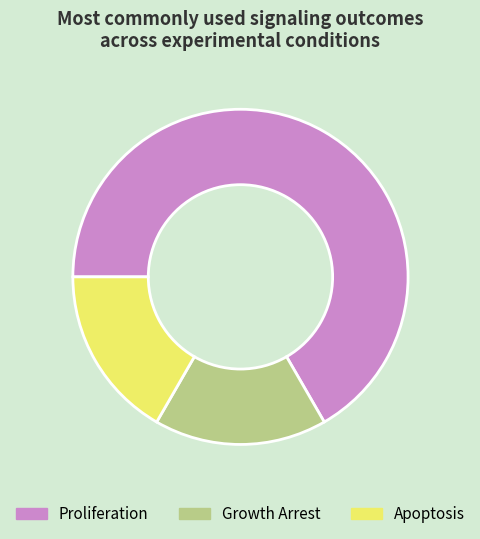

Which slice represents more than half of the pie?

Proliferation